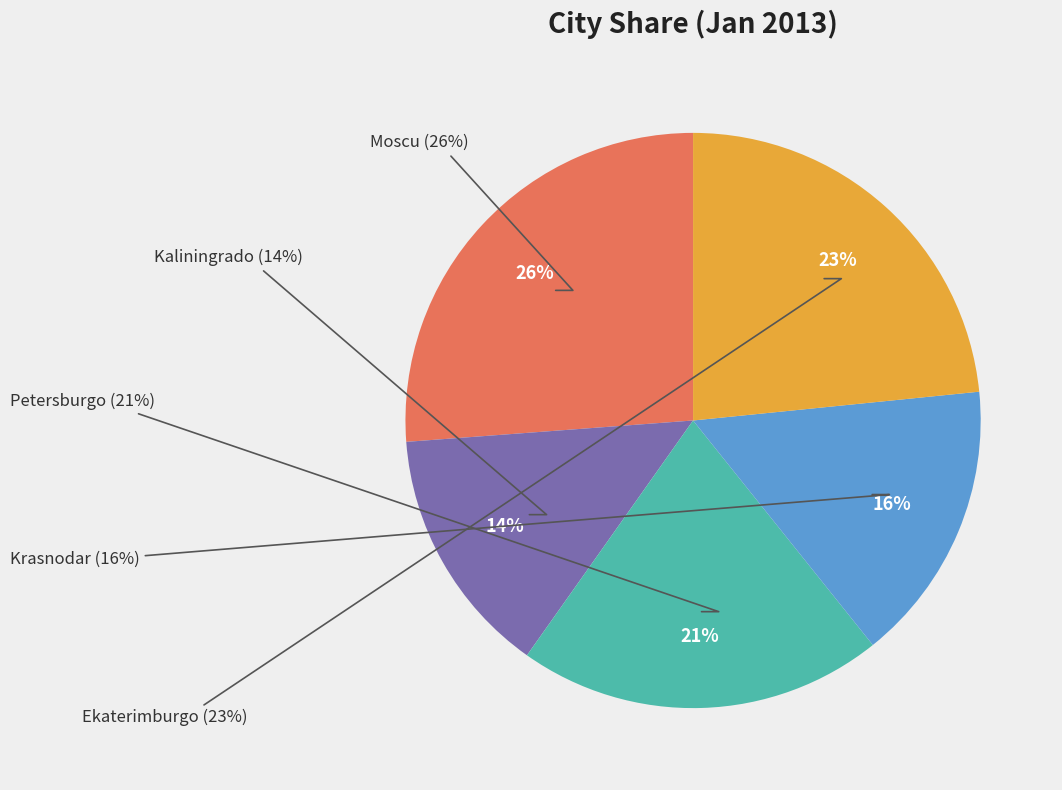

What is the change in value from Kaliningrado to Krasnodar?

+5.6